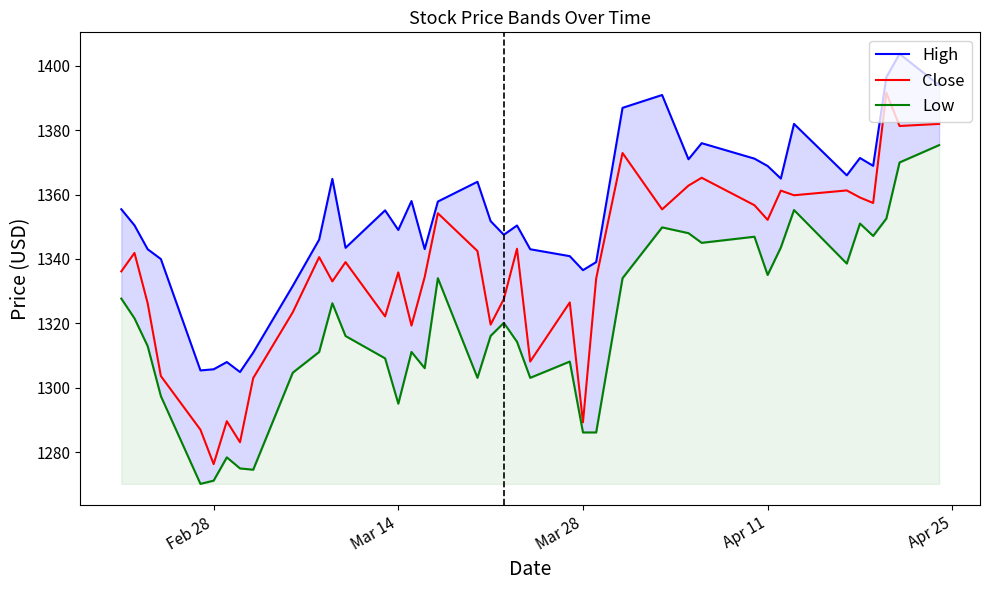

Rank the series by their maximum value, from lowest to highest.

Low, Close, High